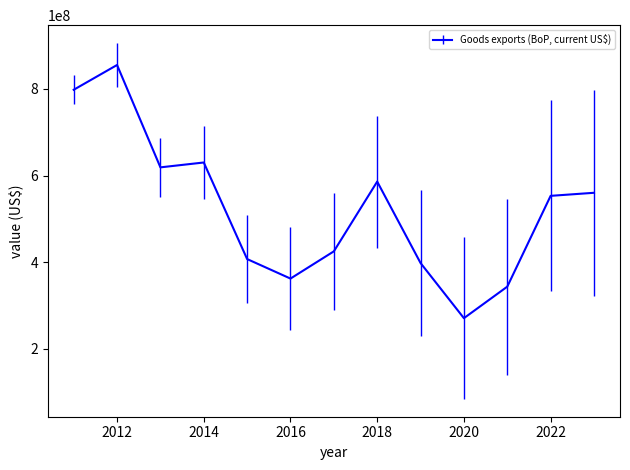

What is the difference between the maximum and minimum values?

583971880.1